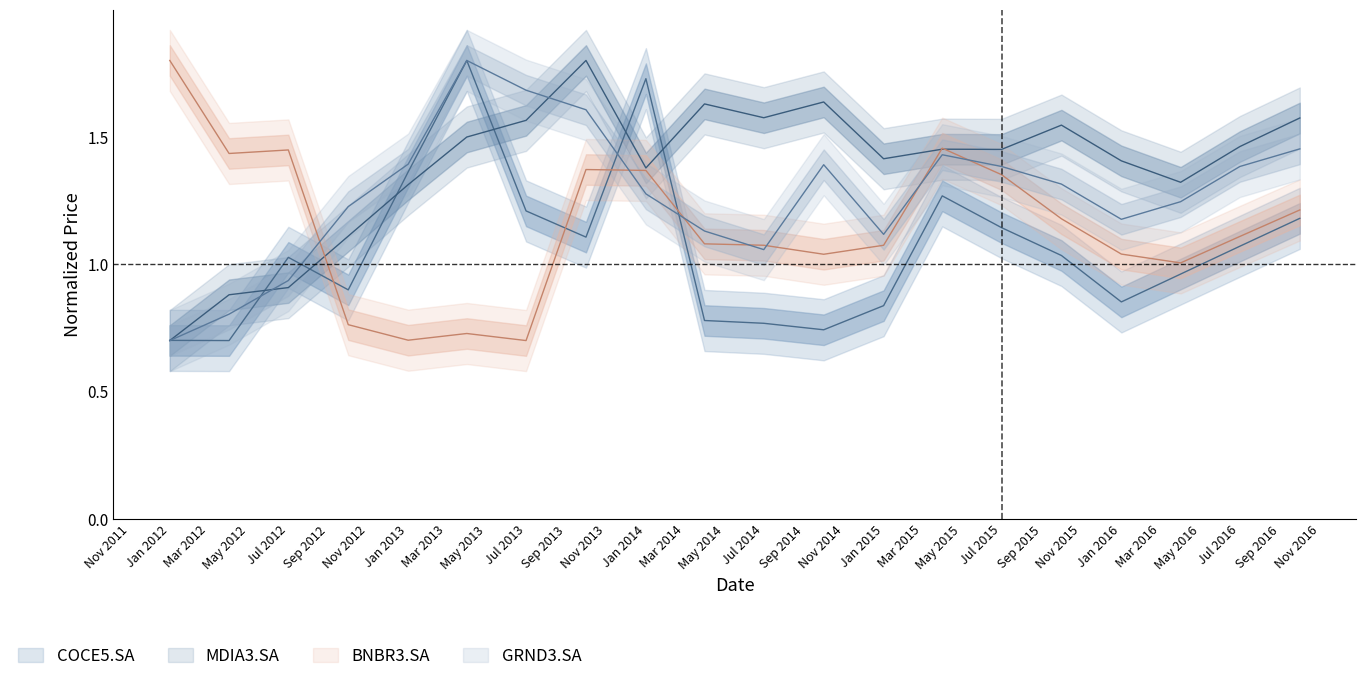

Which series changed the most between 2012-07 and 2015-04?

MDIA3.SA